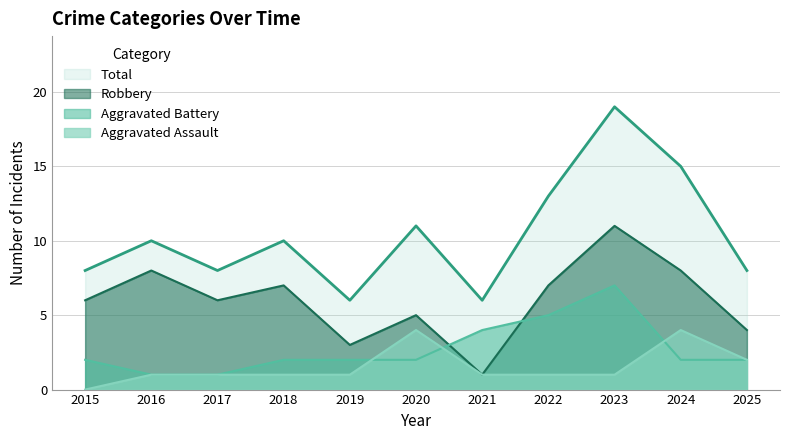

What is the average value of the Aggravated Assault series?

2